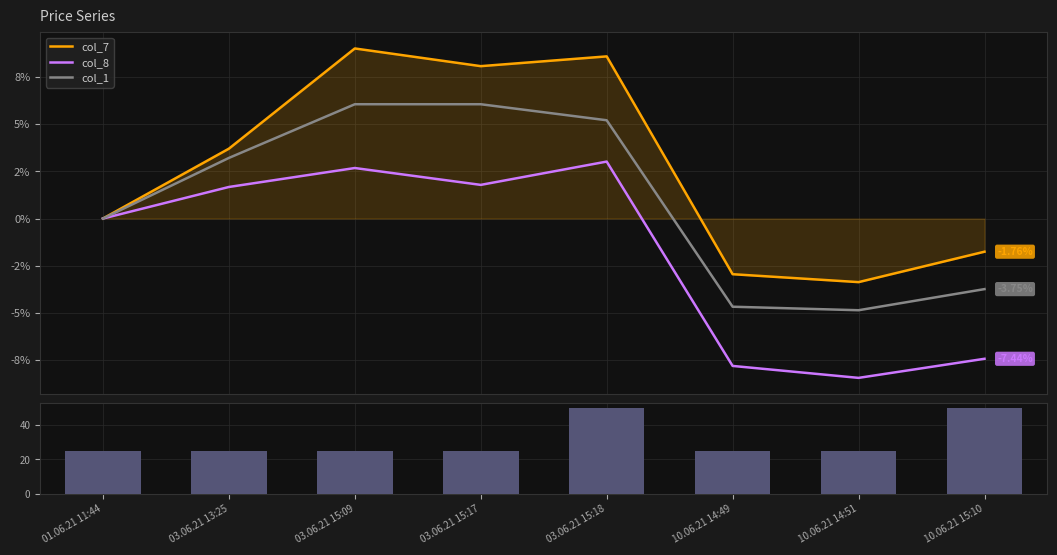

Reading left to right, list all the values displayed in this chart.

col_7: 0.0	3.7	9.0	8.1	8.6	-3.0	-3.4	-1.8
col_8: 0.0	1.7	2.7	1.8	3.0	-7.8	-8.5	-7.4
col_1: 0.0	3.2	6.1	6.1	5.2	-4.7	-4.9	-3.7
Volume: 25.0	25.0	25.0	25.0	50.0	25.0	25.0	50.0